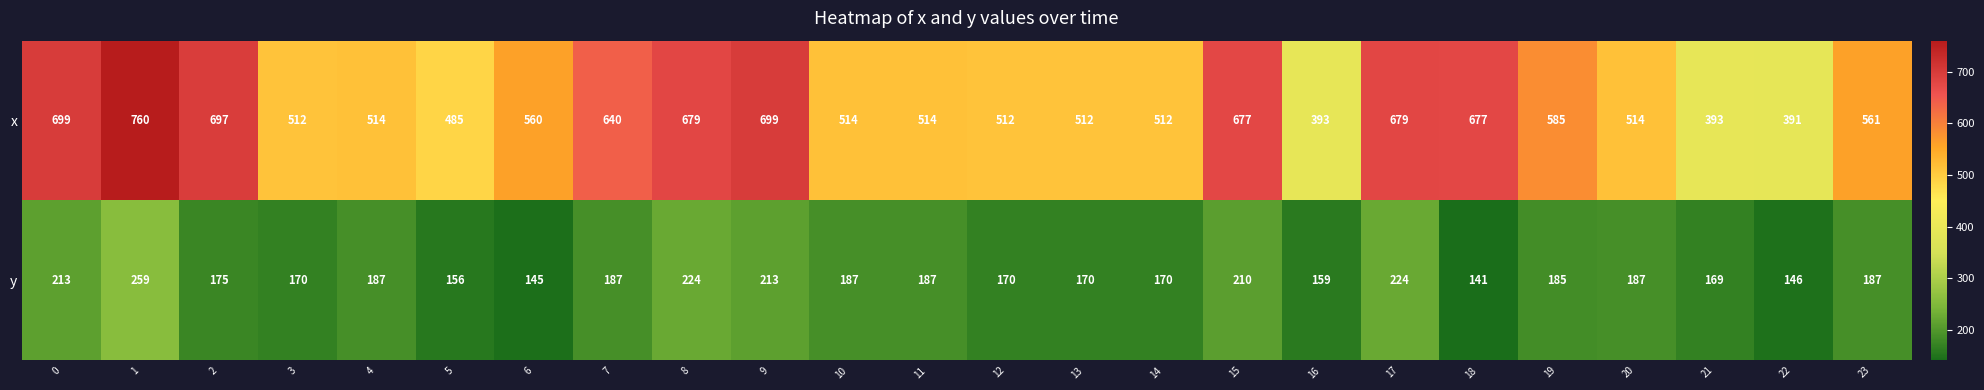

Which series has the widest spread of values?

x